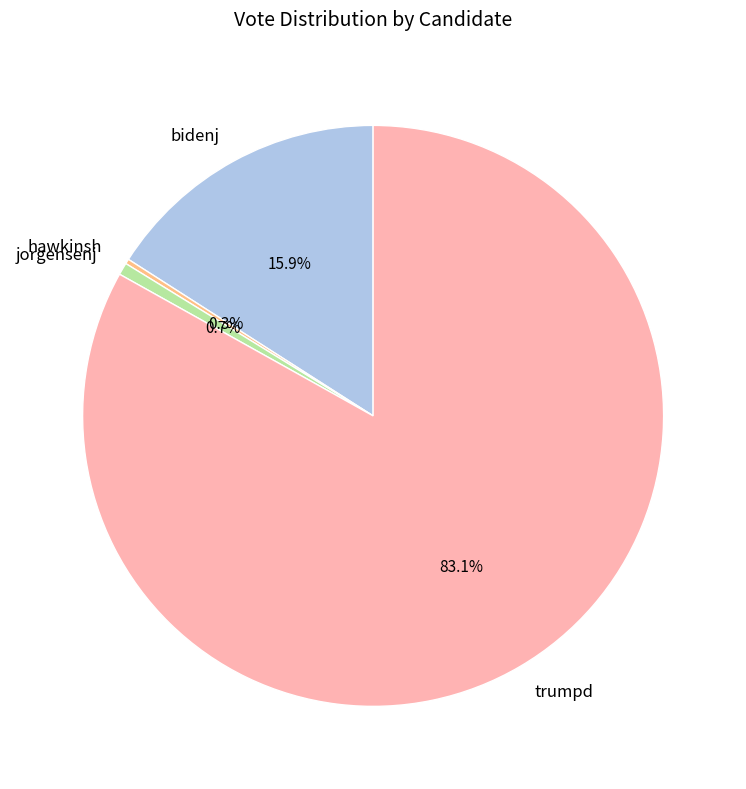

What is the largest slice in the pie chart?

trumpd